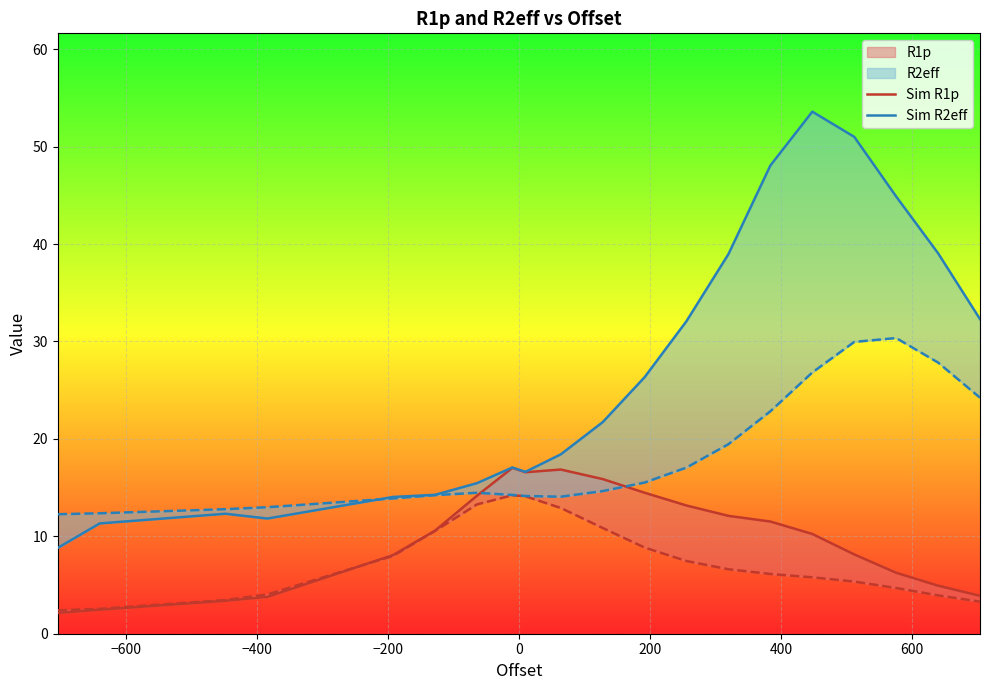

How many interior local valleys does the Sim R1p series have?

1